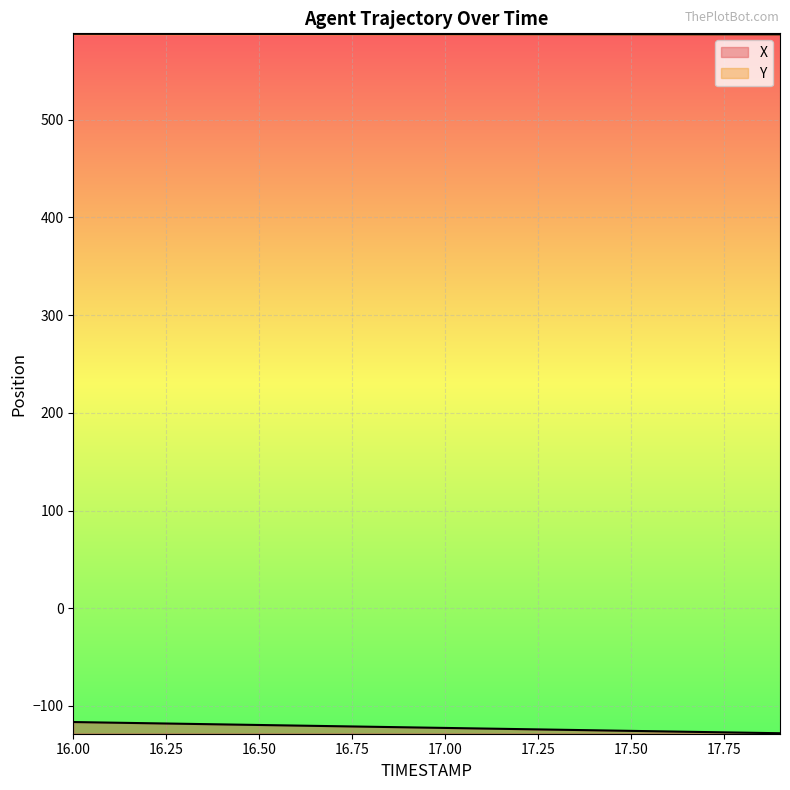

Rank the series at 17.5 from highest to lowest value.

Y, X